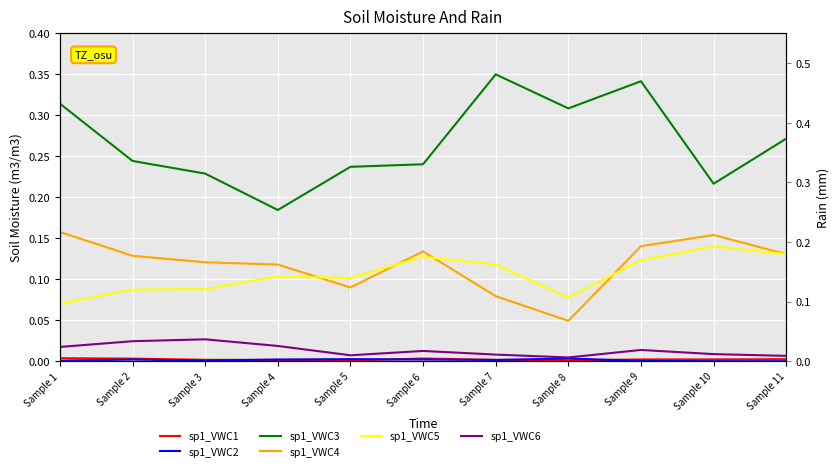

At Sample 11, list the series in order from smallest to largest.

sp1_VWC2, sp1_VWC1, sp1_VWC6, sp1_VWC5, sp1_VWC4, sp1_VWC3